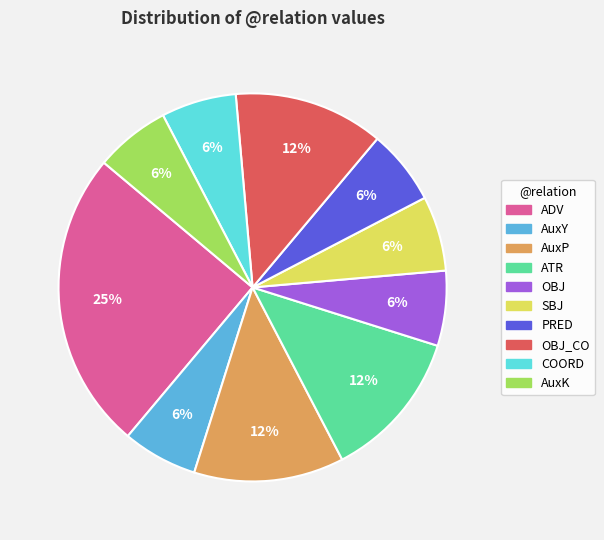

To the nearest percent, what is the average slice percentage?

10%